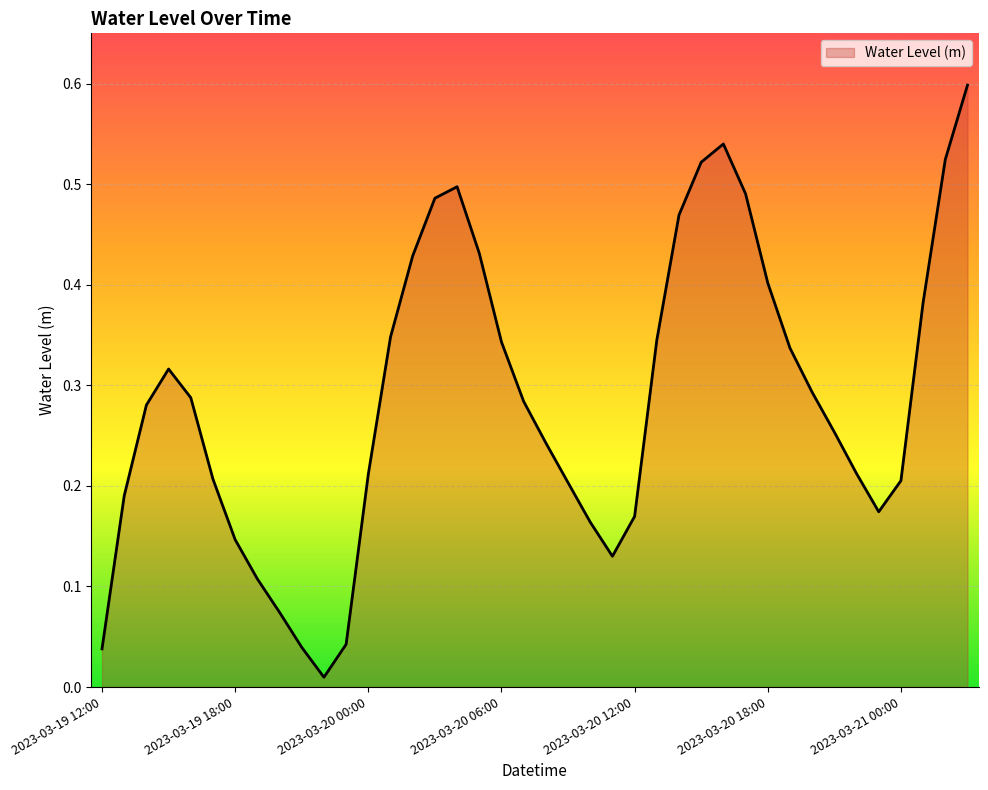

What is the maximum value shown in the chart?

0.6